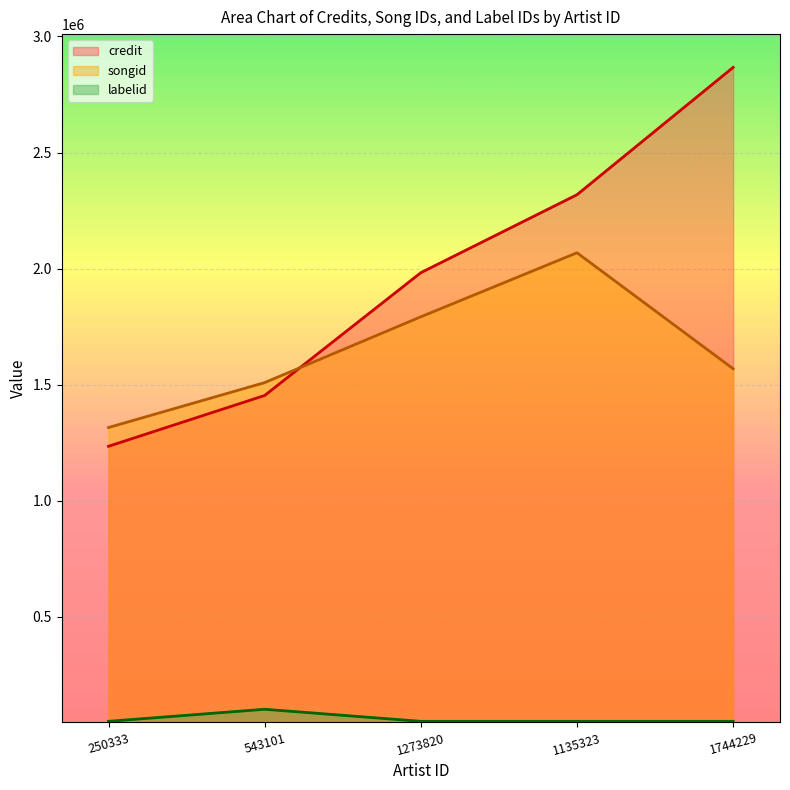

True or false: labelid has a value of 25784 at 543101.

False